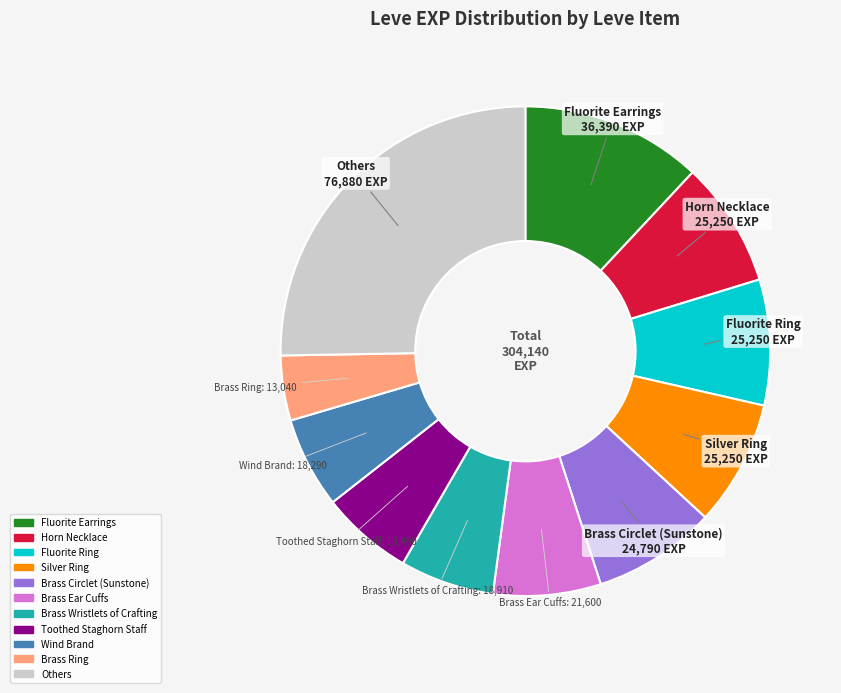

Is there a majority slice in this chart?

No